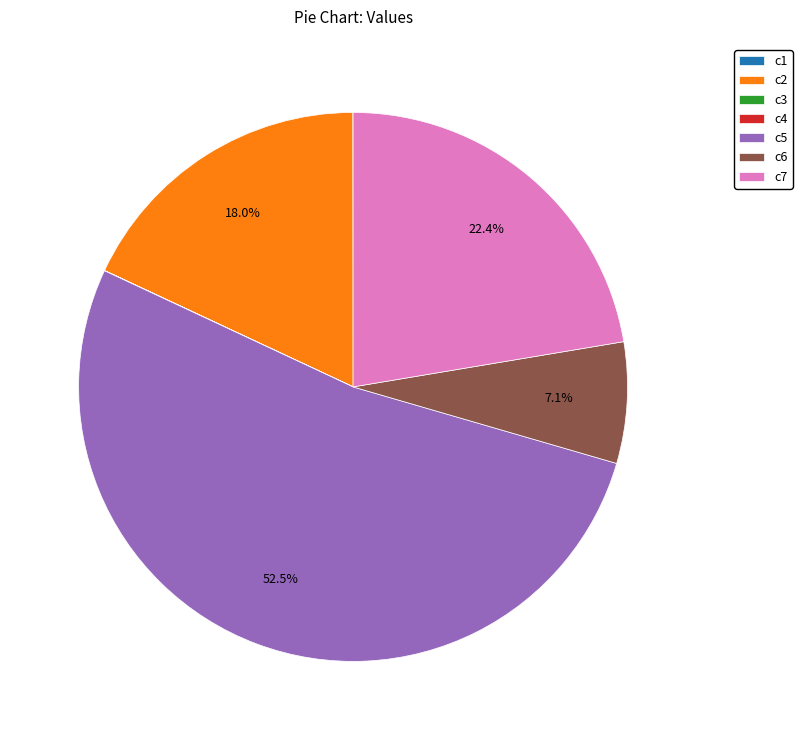

To the nearest percent, what is the average slice percentage?

14%